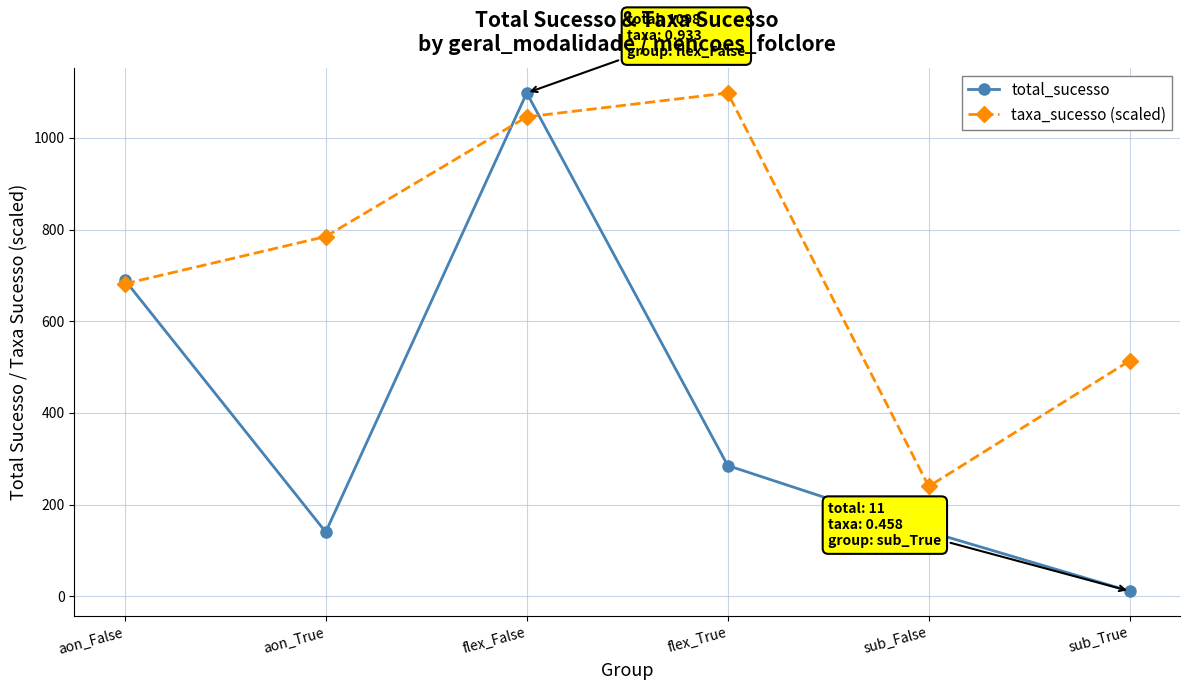

Which series ends up on top after the final intersection of taxa_sucesso (scaled) and total_sucesso?

taxa_sucesso (scaled)